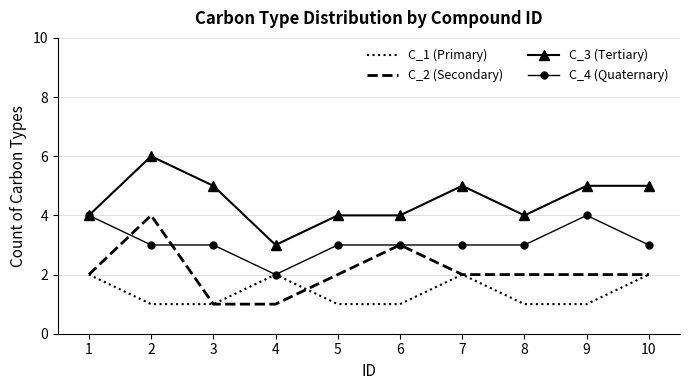

Rank the series by their average value, from highest to lowest.

C_3 (Tertiary), C_4 (Quaternary), C_2 (Secondary), C_1 (Primary)